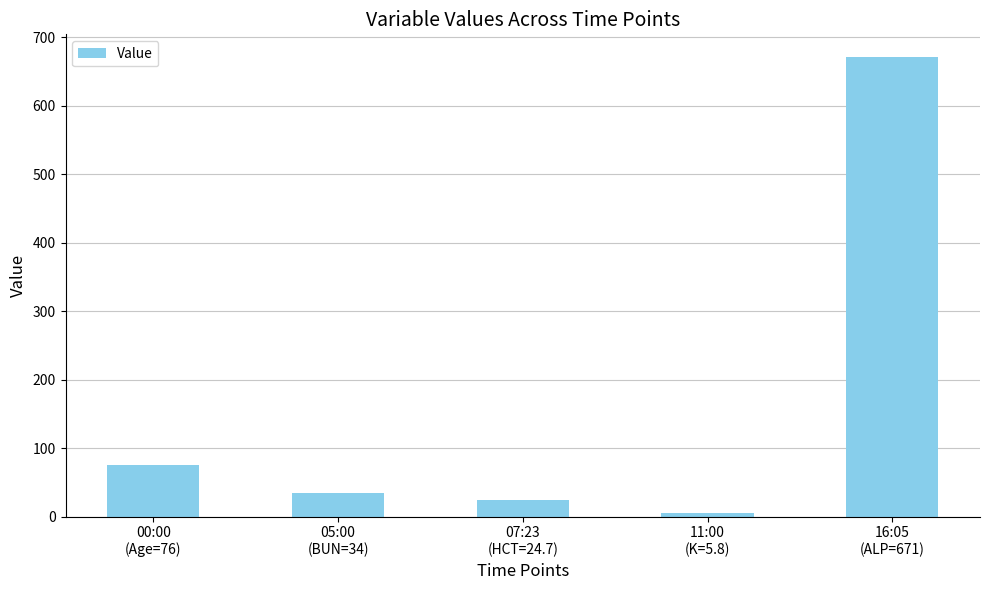

Reading left to right, what are all the values shown in this chart?

76.0	34.0	24.7	5.8	671.0